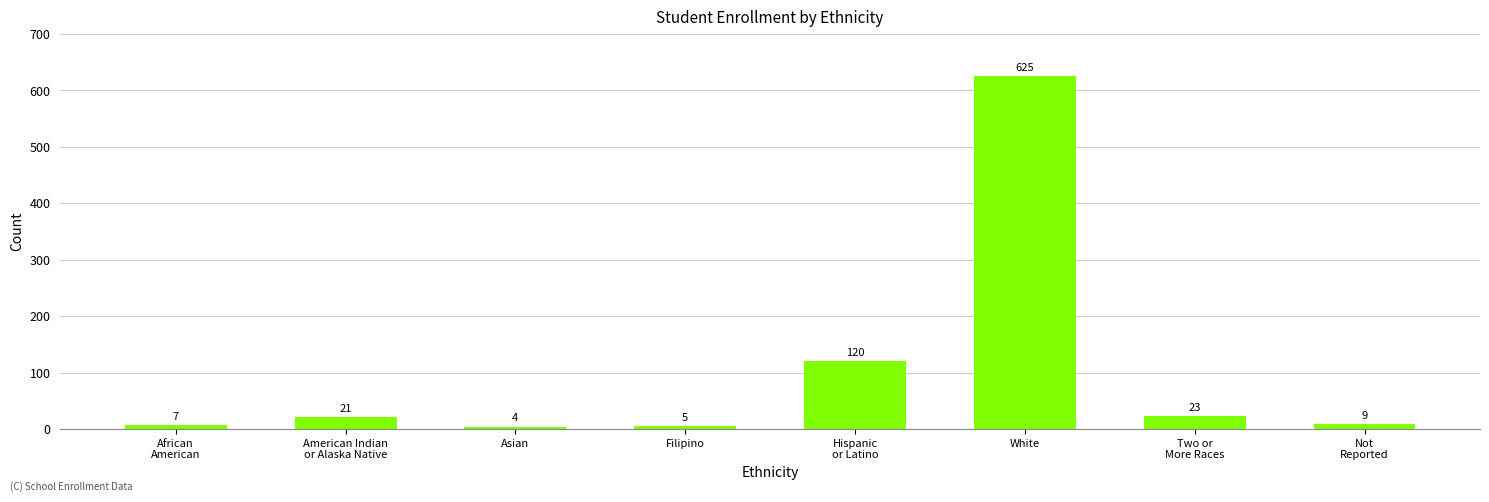

Reading left to right, what are all the values shown in this chart?

7	21	4	5	120	625	23	9